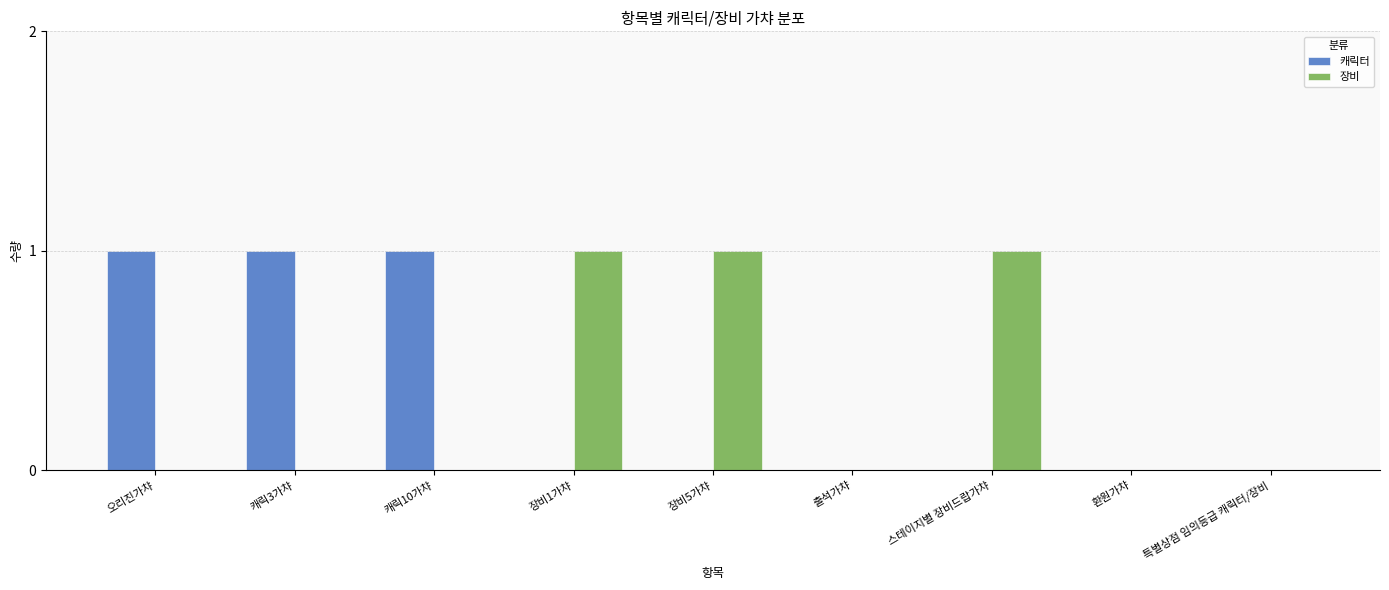

What is the maximum value for 캐릭터?

1